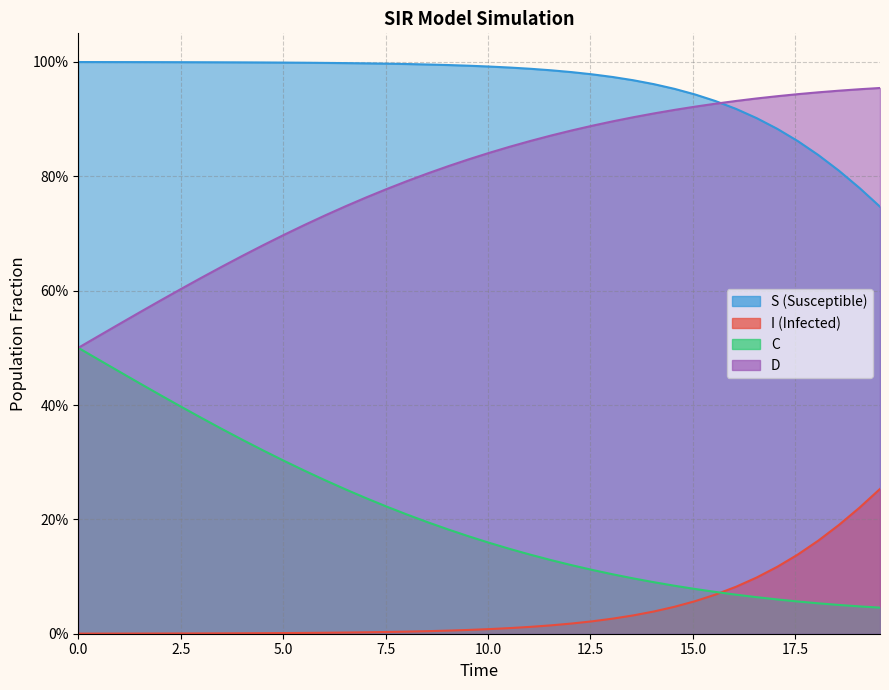

Which series has the widest spread of values?

C